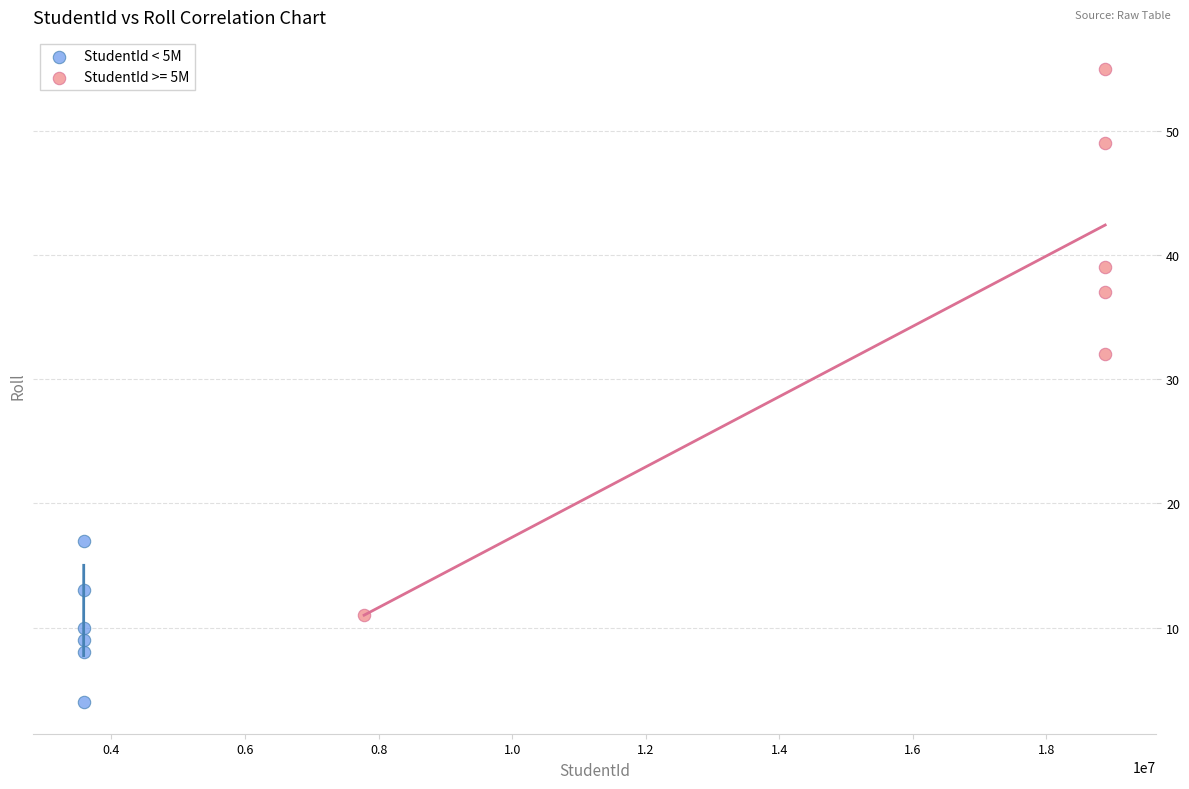

Which series has the widest spread of Y values?

StudentId >= 5M